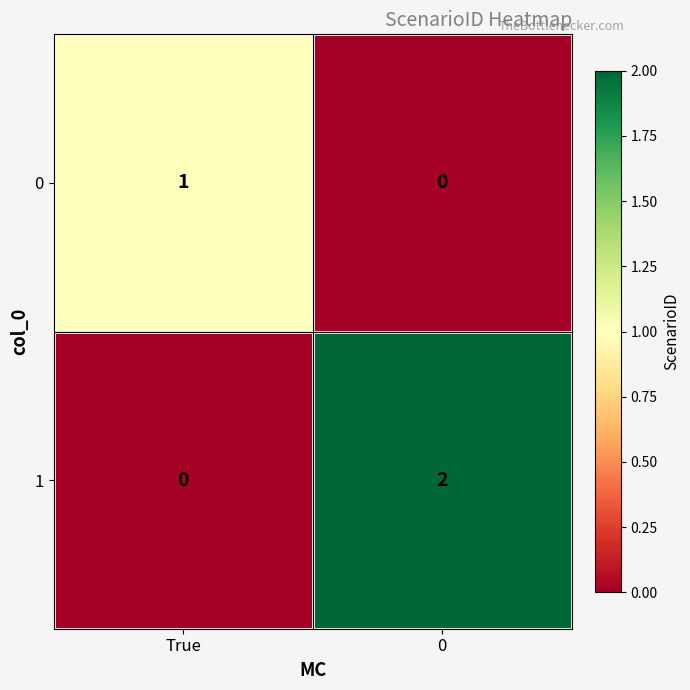

Rank the series by their average value, from highest to lowest.

1, 0